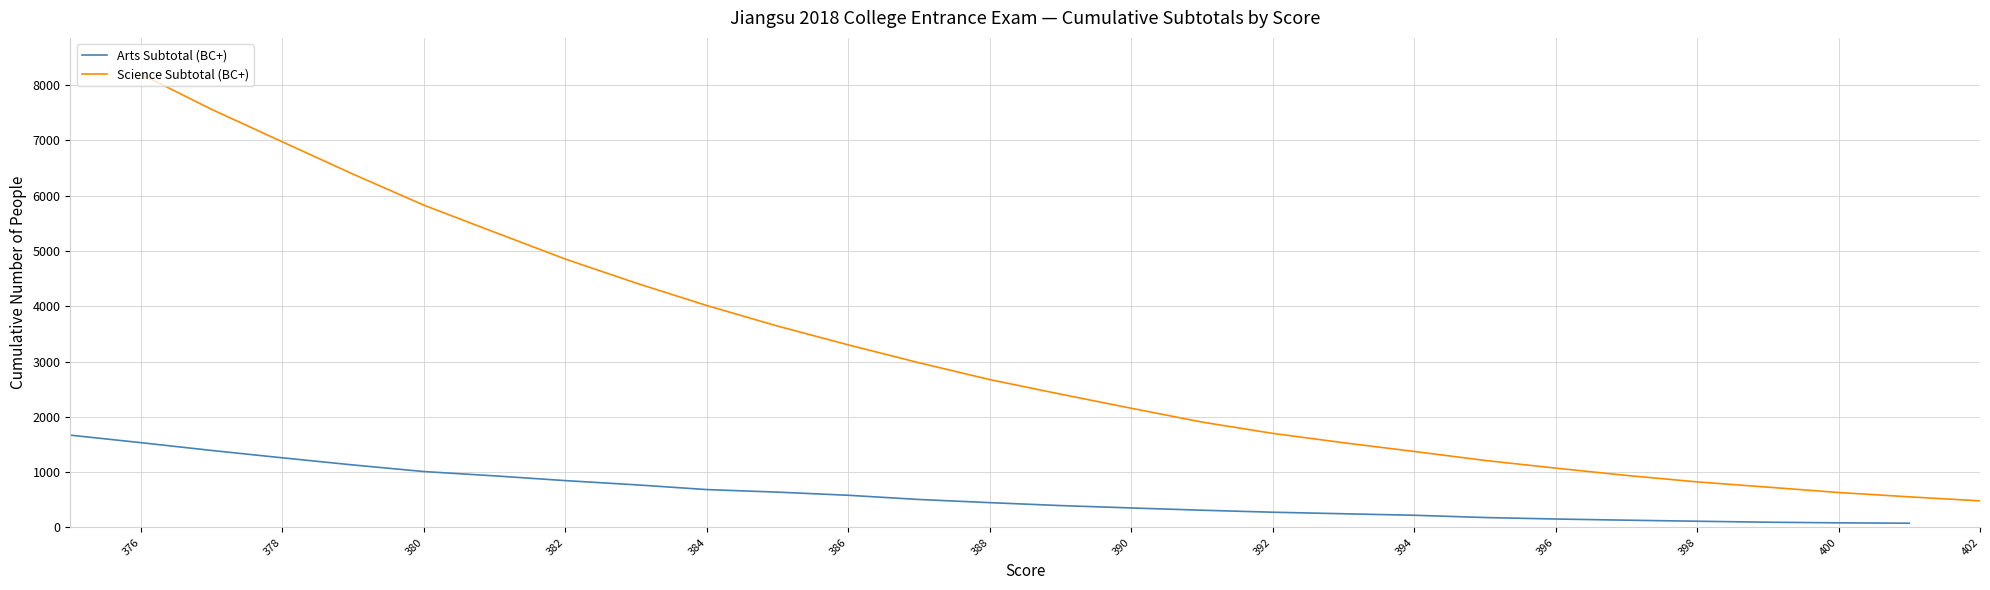

Rank the series by their maximum value, from lowest to highest.

Arts Subtotal (BC+), Science Subtotal (BC+)